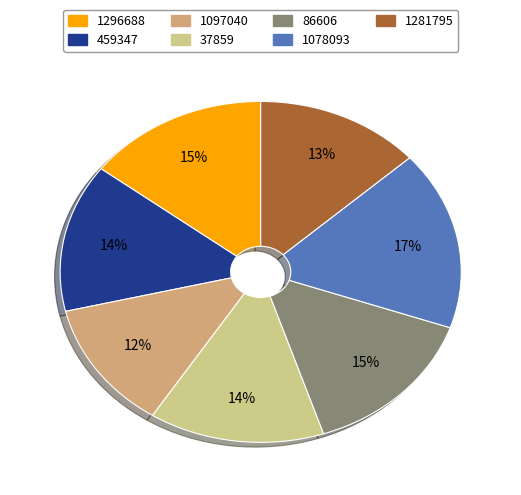

What percentage is the 37859 slice, to the nearest percent?

14%